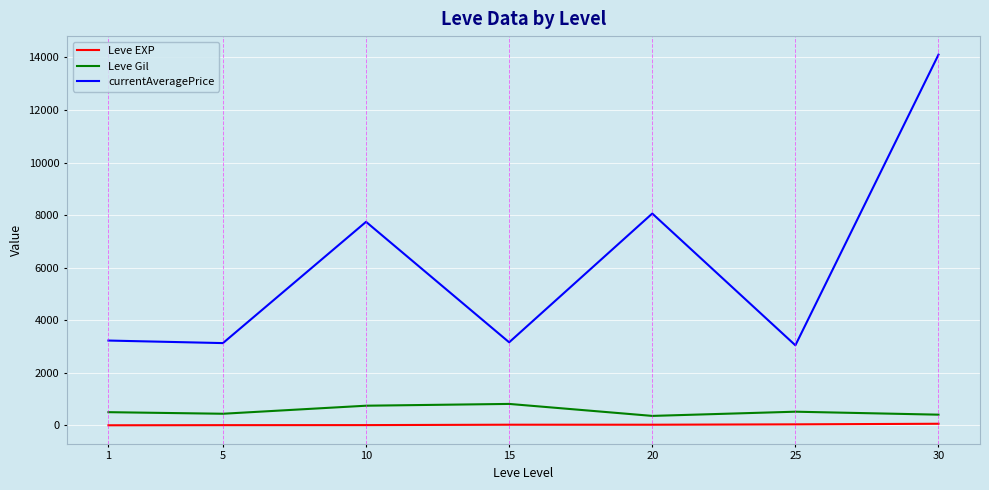

At which category is the sum across all series the highest?

30